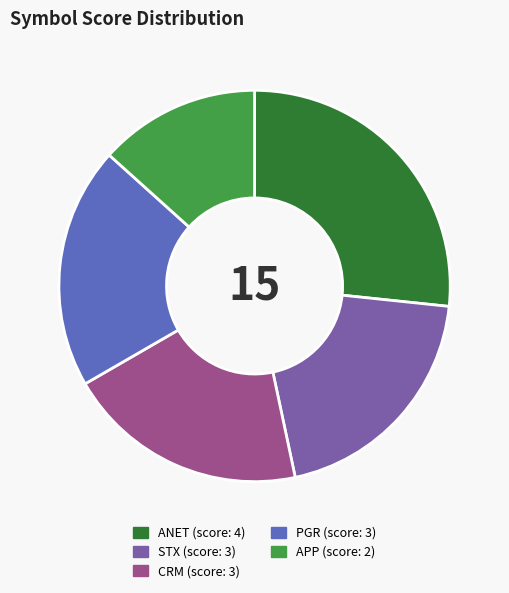

True or false: STX accounts for 20% of the total.

True